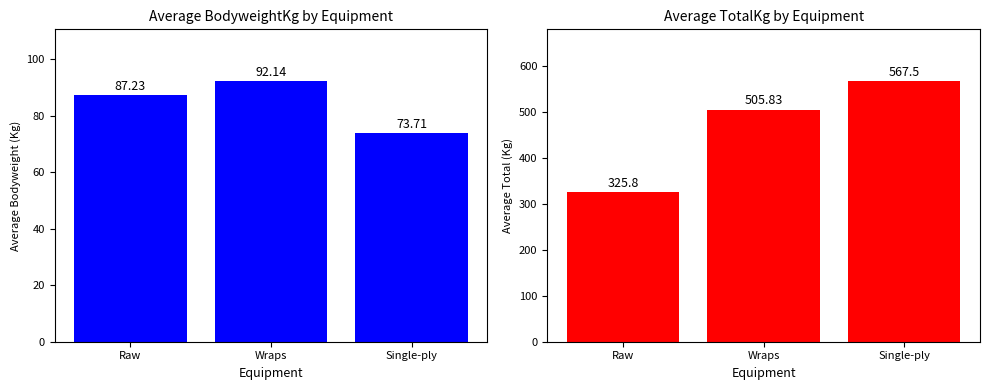

What is the label of the 3rd bar from the right?

Raw